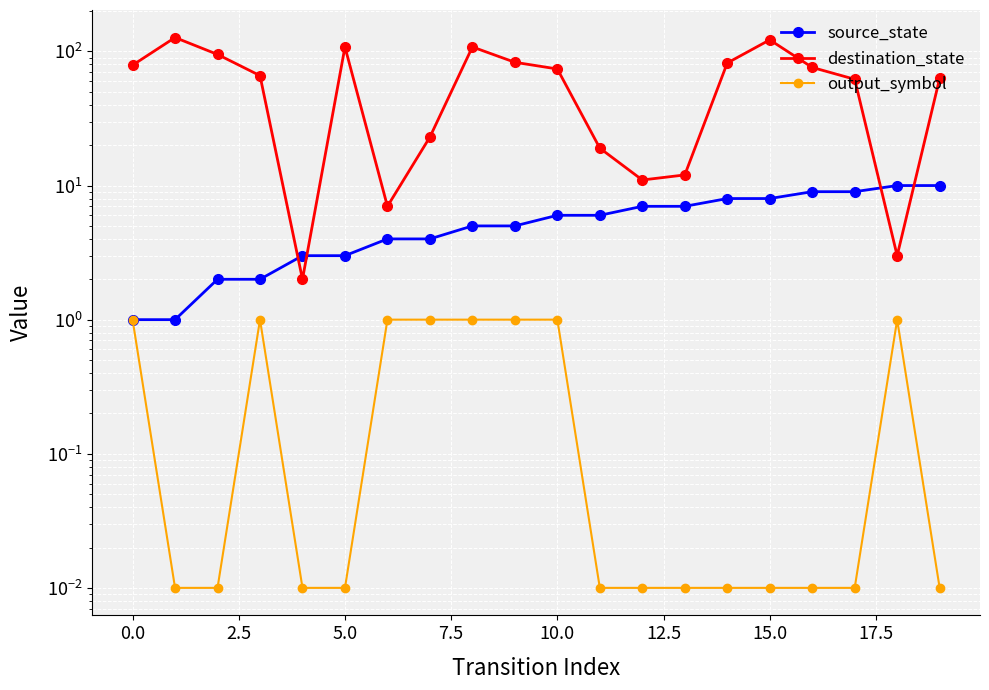

What position from the left is 13?

14